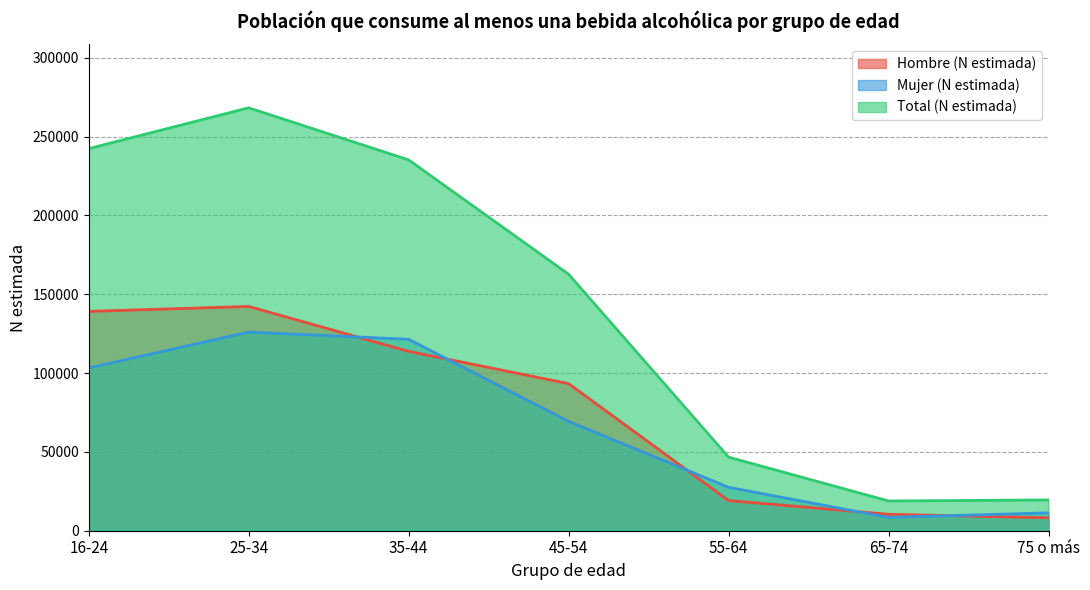

Where is the first local maximum for Total (N estimada)?

25-34